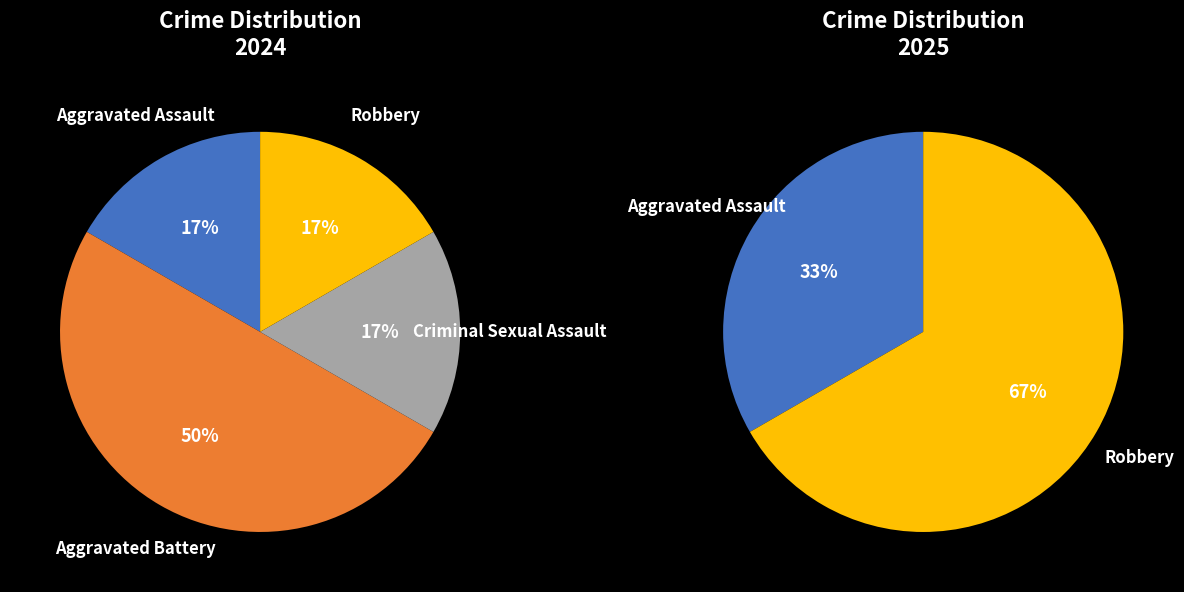

Is it true that Criminal Sexual Assault is 17% of the pie?

True